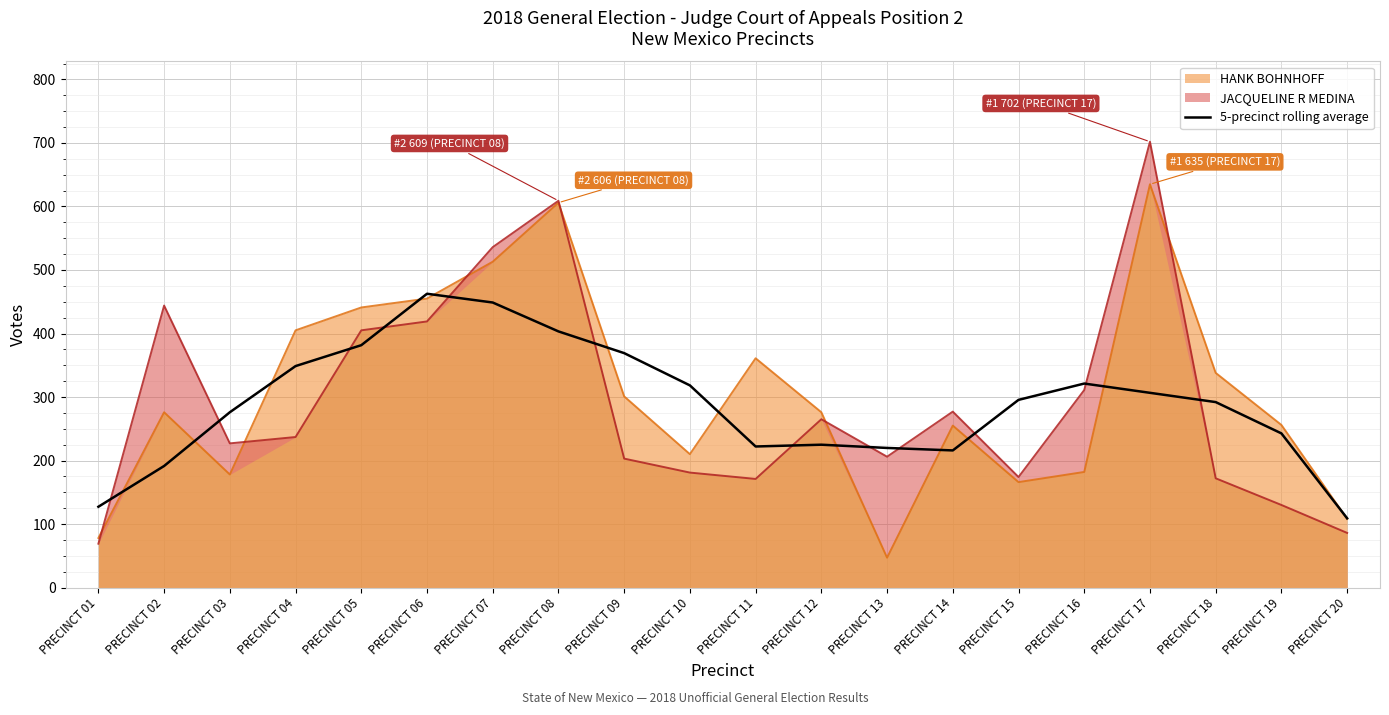

Where does the data first go above 295?

PRECINCT 04